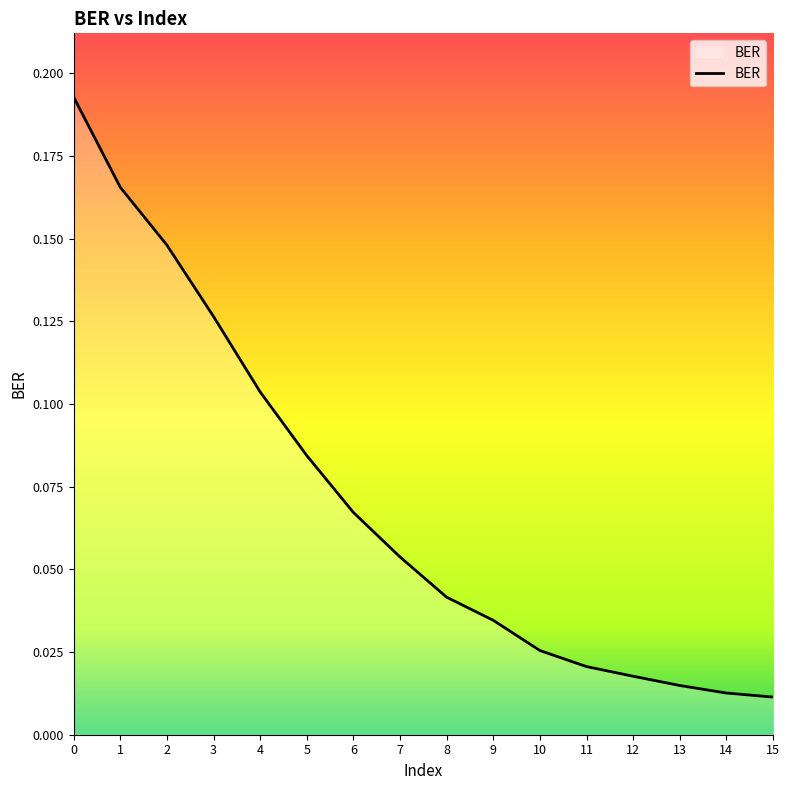

Between 7 and 14, which is larger?

7